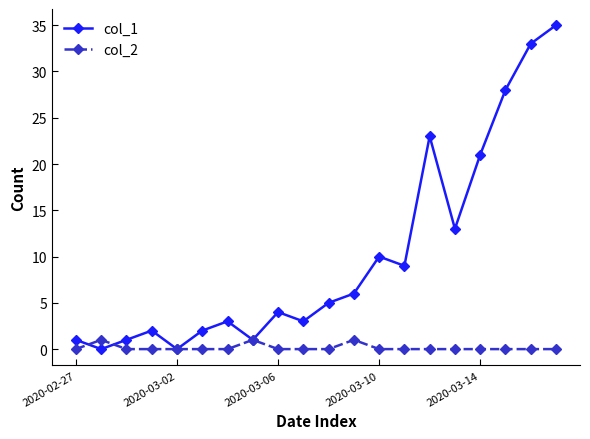

Count the number of categories in the chart.

20